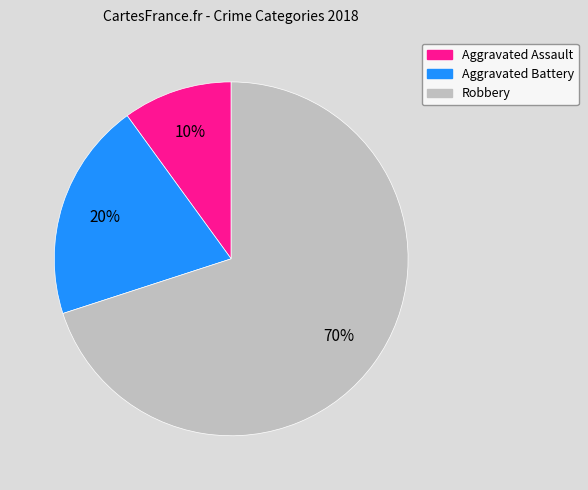

To the nearest percent, what is the difference between the largest and smallest slice percentages?

60%